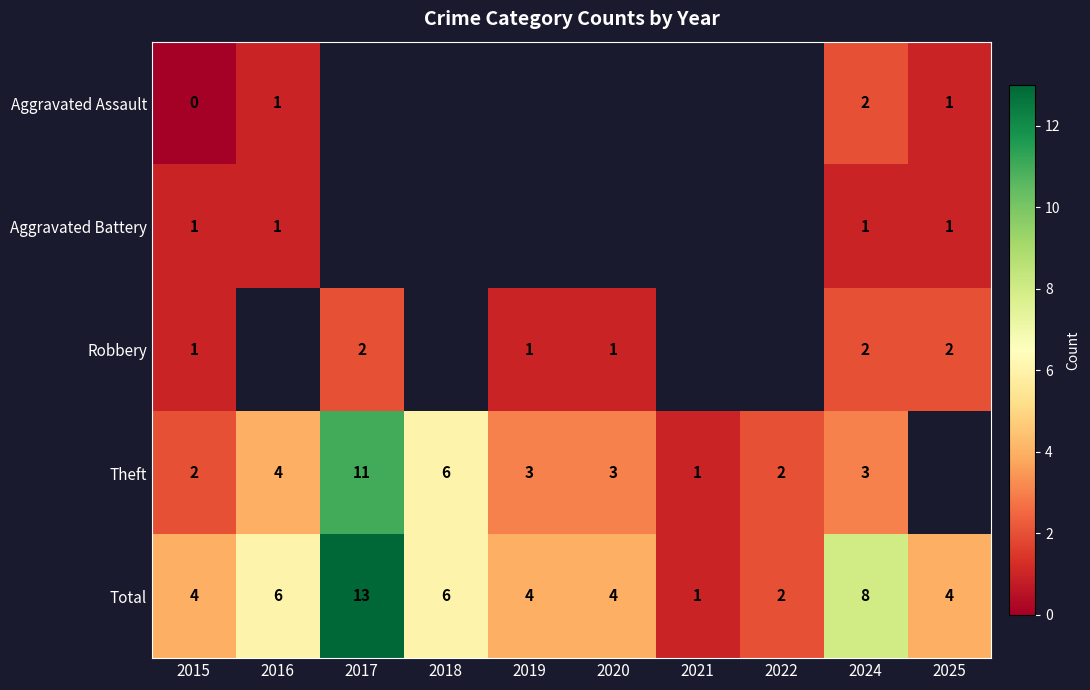

True or false: Total has a value of 3.1 at 2018.

False